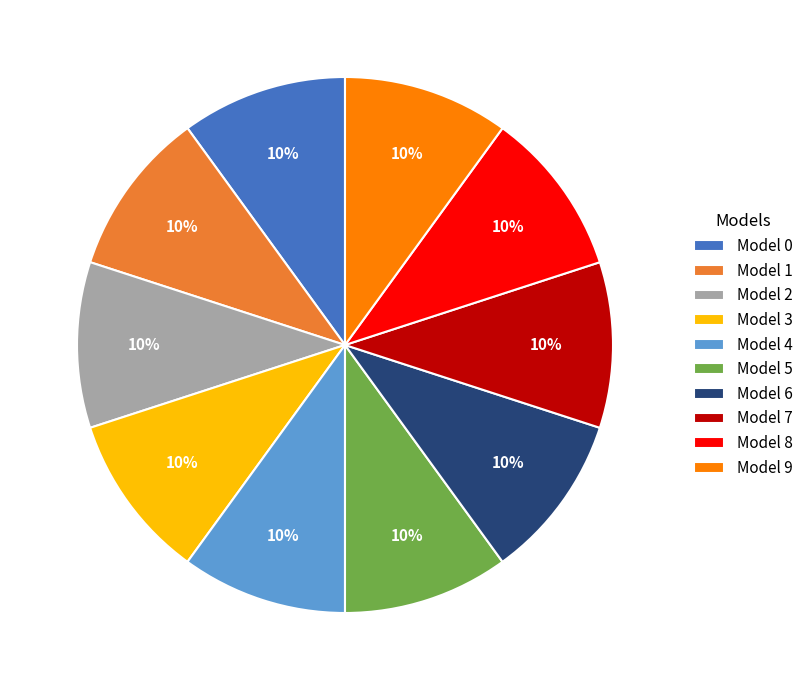

To the nearest percent, what portion does Model 3 represent?

10%